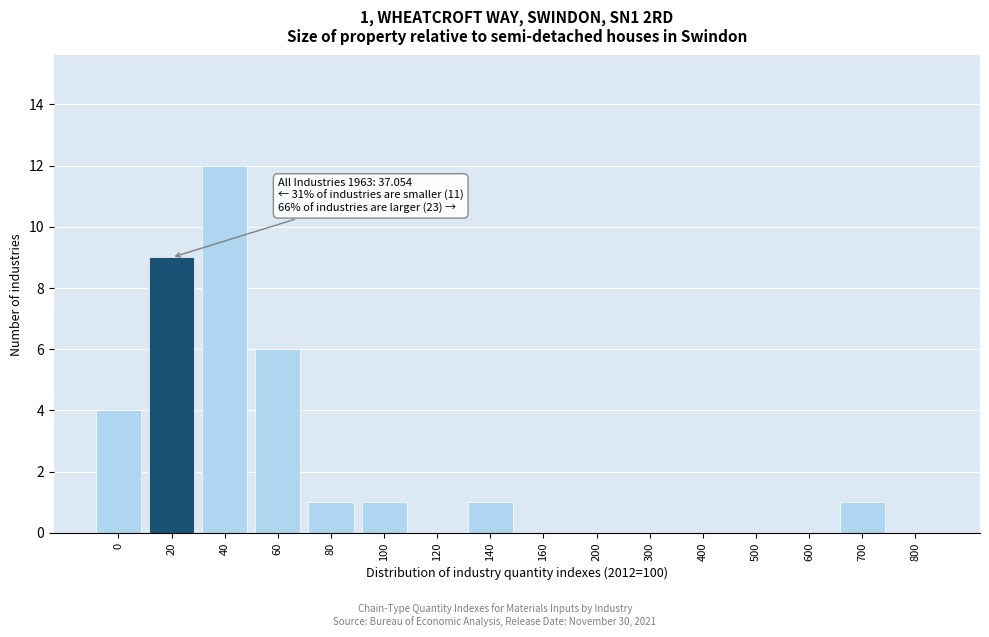

Reading left to right, transcribe all the data shown in this chart.

0=4	20=9	40=12	60=6	80=1	100=1	120=0	140=1	160=0	200=0	300=0	400=0	500=0	600=0	700=1	800=0